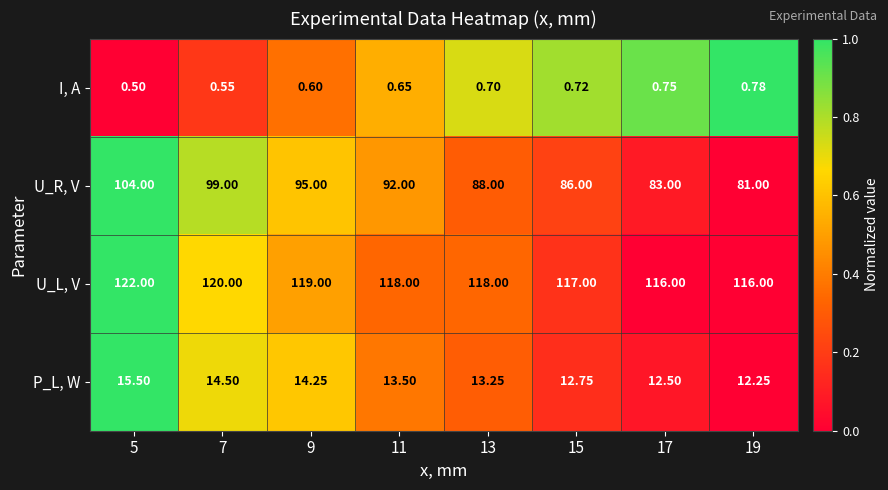

Between 5 and 13, which series saw the biggest shift?

U_R, V